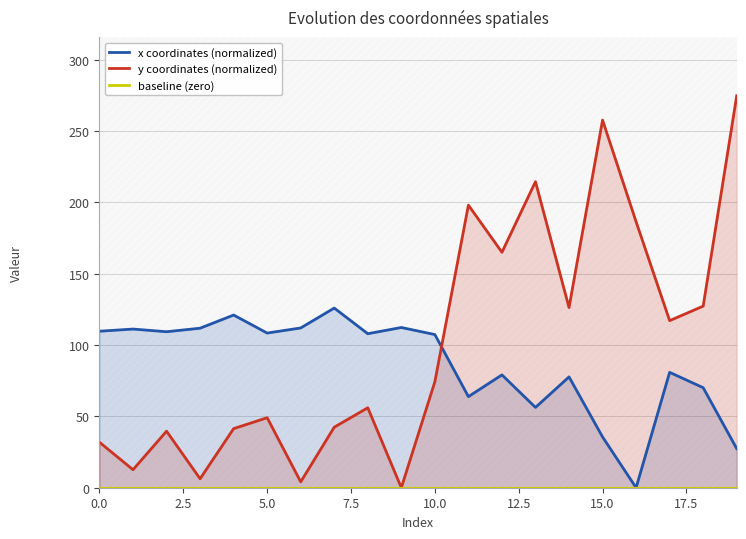

What position from the left is 2.5?

2